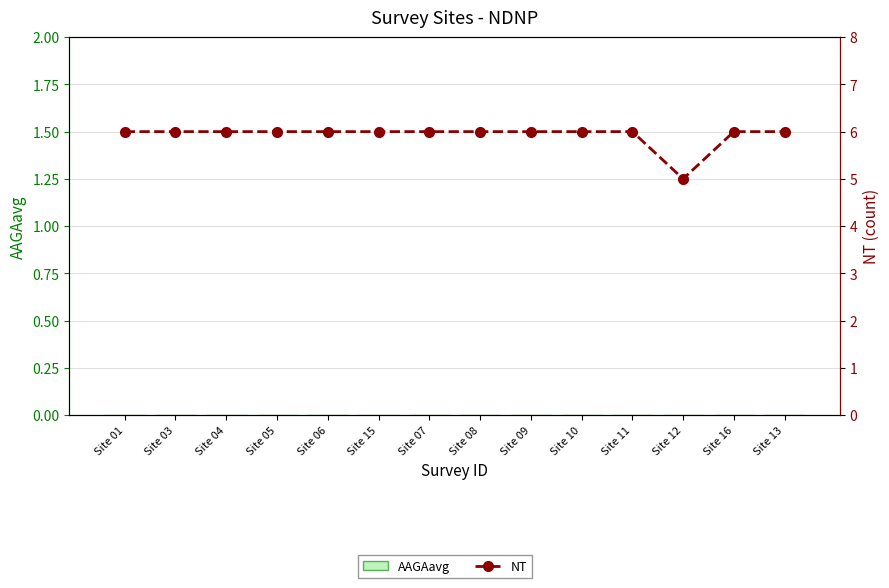

Reading right to left, what are all the values shown in this chart?

AAGAavg: 0	0	0	0	0	0	0	0	0	0	0	0	0	0
NT: 6	6	5	6	6	6	6	6	6	6	6	6	6	6